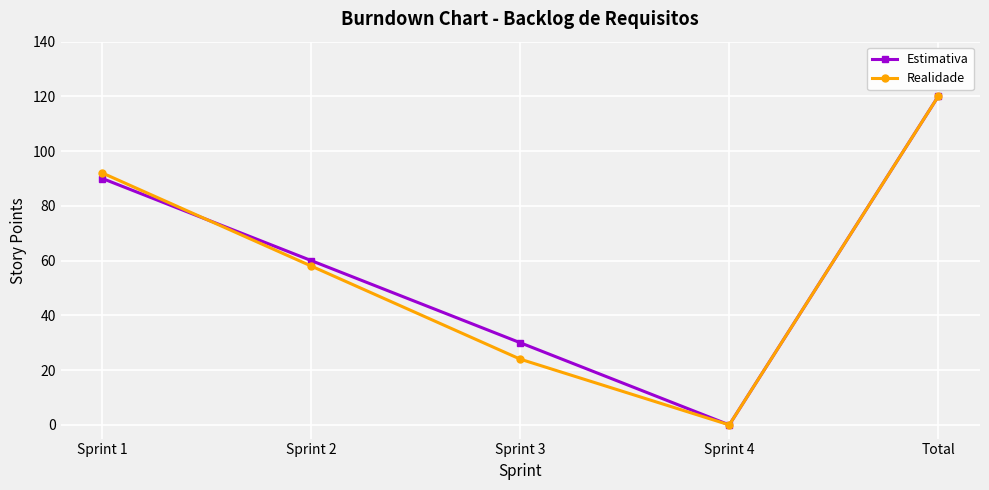

What is the label of the 2nd point from the right?

Sprint 4